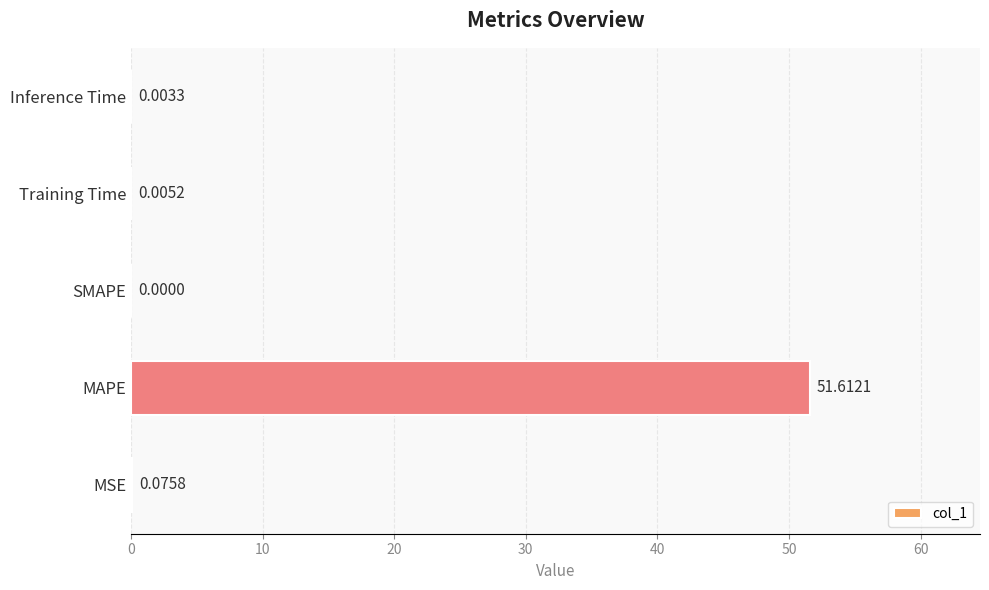

Between MSE and Inference Time, which is larger?

MSE